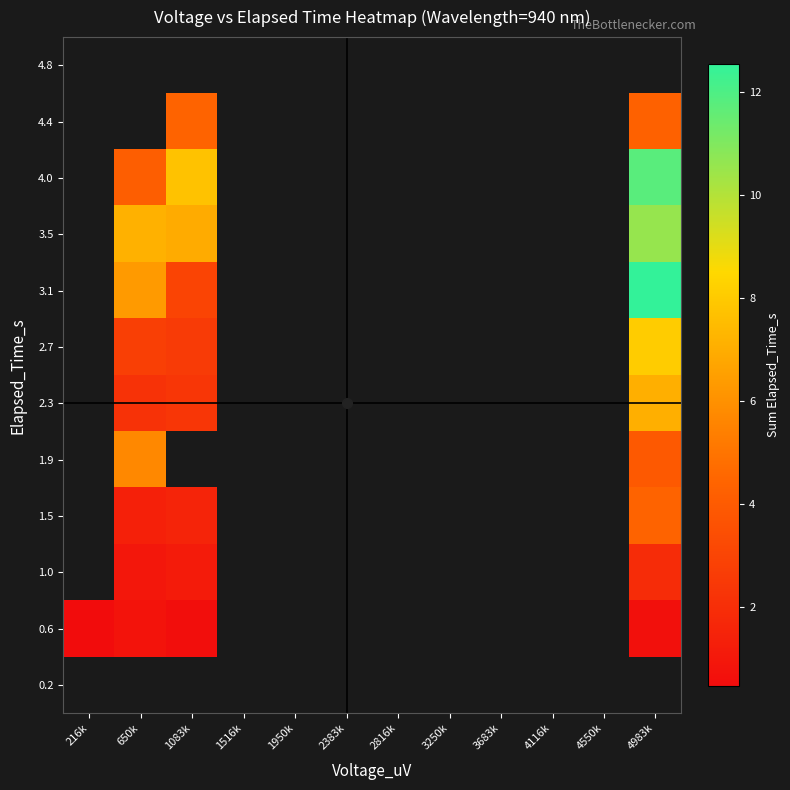

How many positive values does the 4.0 series have?

3